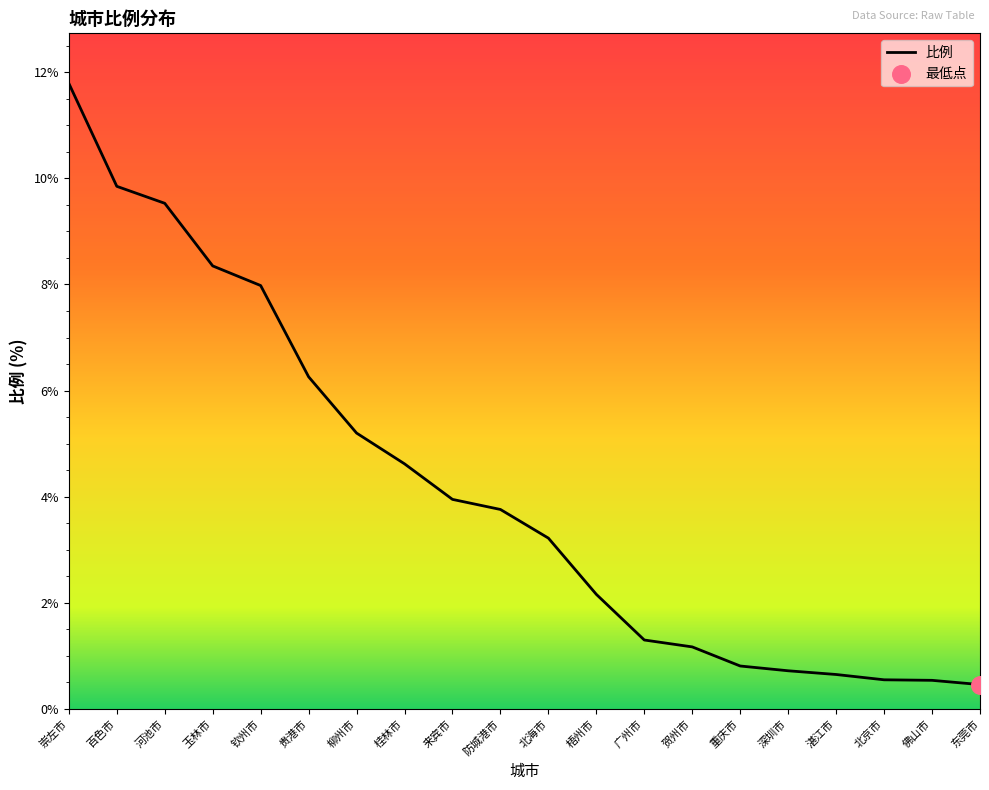

Approximately how many times larger is the value at 重庆市 compared to 梧州市?

0.4